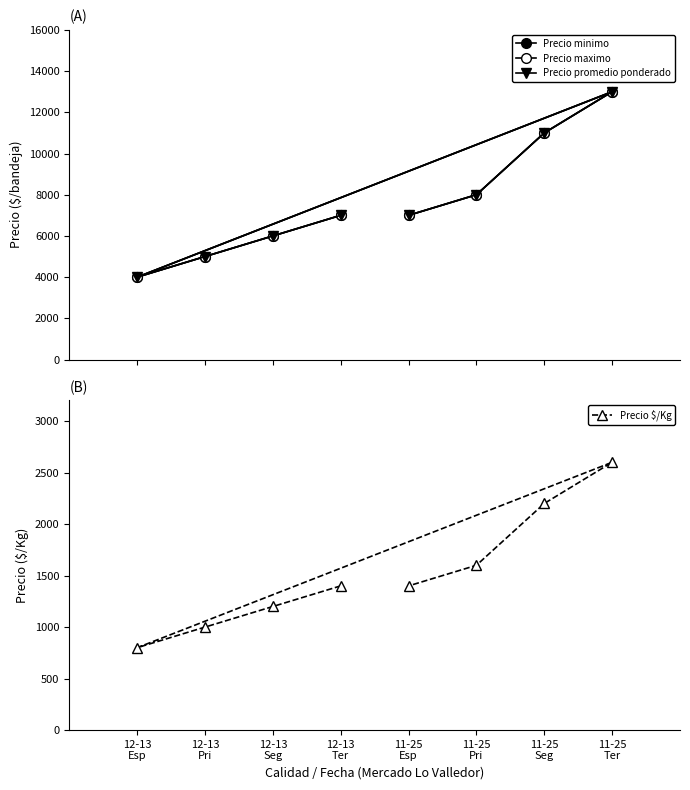

How many lines are shown in the chart?

4